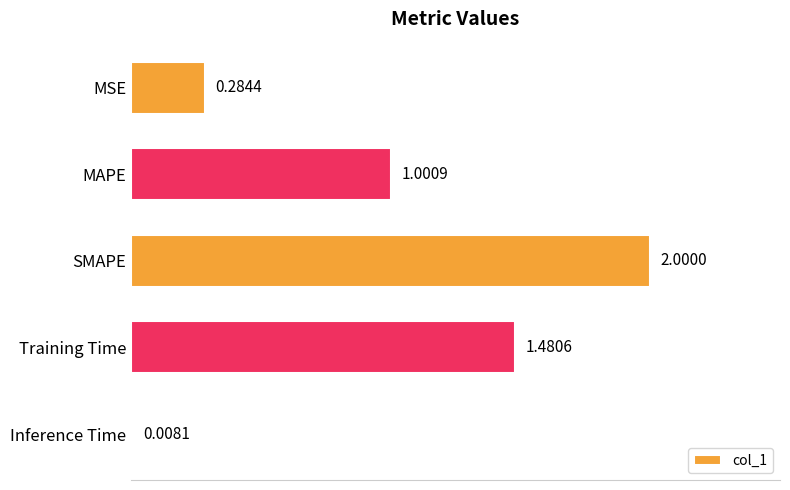

What is the difference between the maximum and minimum values?

2.0